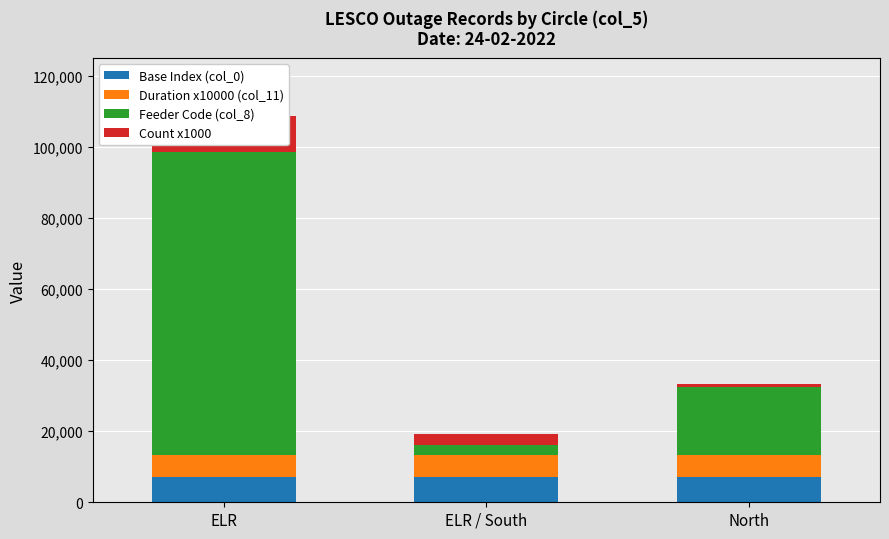

How many bars are there in each group?

4